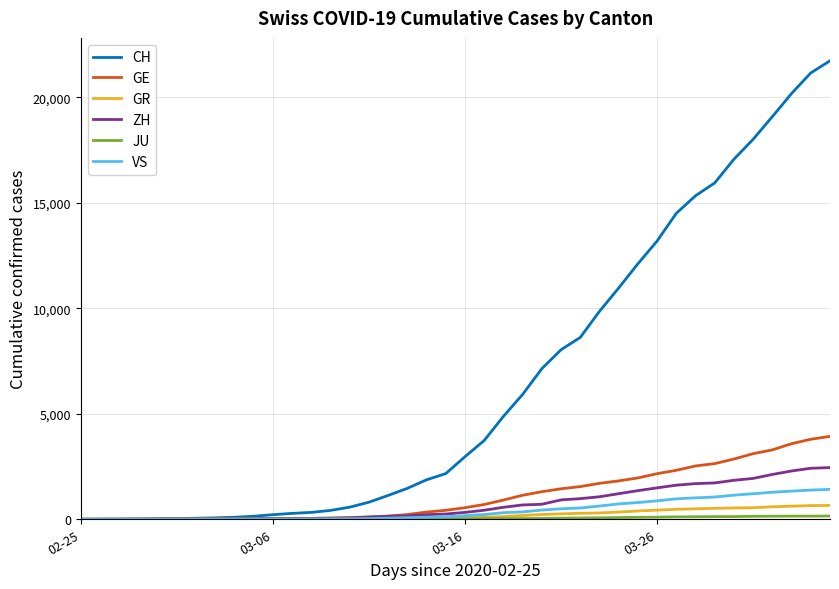

What is the maximum value shown in the chart?

21728